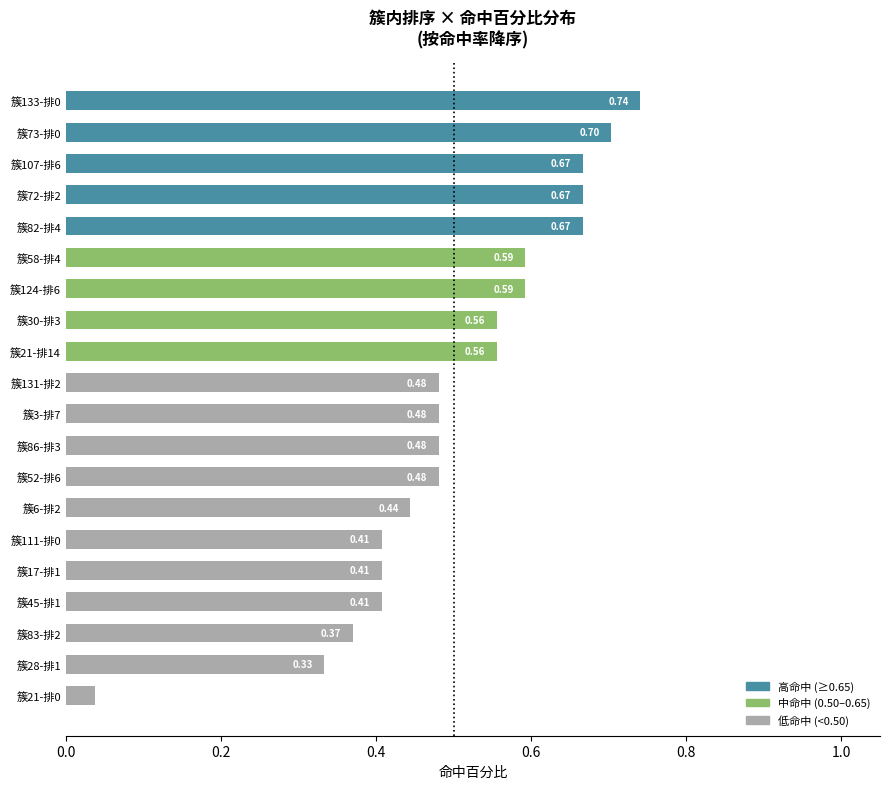

What is the change in value from 簇107-排6 to 簇17-排1?

-0.3